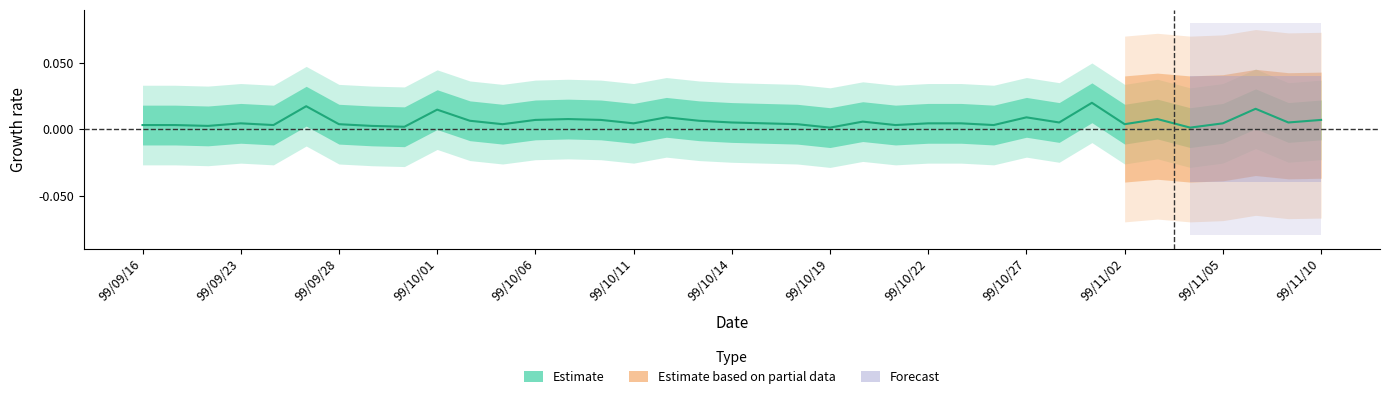

Rank the categories by value from highest to lowest.

99/11/01, 99/09/27, 99/11/08, 99/10/01, 99/10/12, 99/10/27, 99/10/07, 99/11/03, 99/10/06, 99/10/08, 99/11/10, 99/10/04, 99/10/13, 99/10/20, 99/10/14, 99/10/28, 99/11/09, 99/09/23, 99/10/11, 99/10/15, 99/10/22, 99/10/25, 99/11/05, 99/09/28, 99/10/05, 99/10/18, 99/11/02, 99/09/16, 99/09/17, 99/09/24, 99/10/21, 99/10/26, 99/09/20, 99/09/29, 99/09/30, 99/10/19, 99/11/04